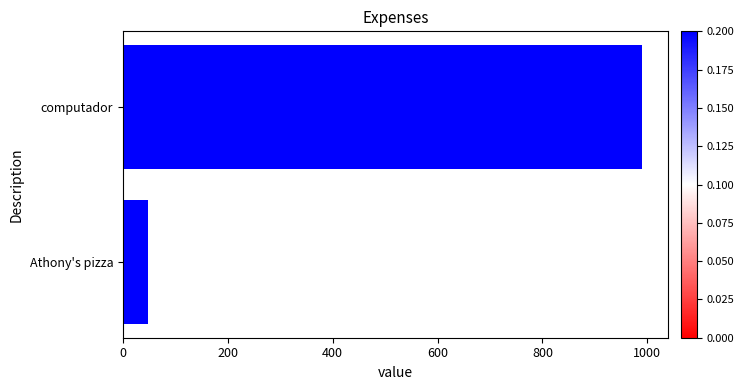

Is it true that the value at Athony's pizza is 47.0?

True